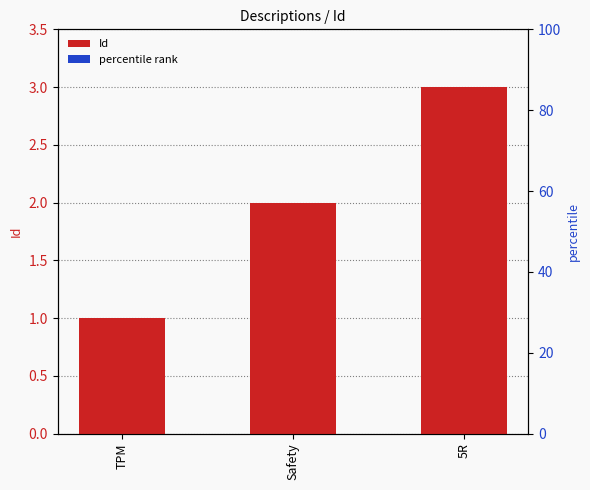

Count the number of categories in the chart.

3